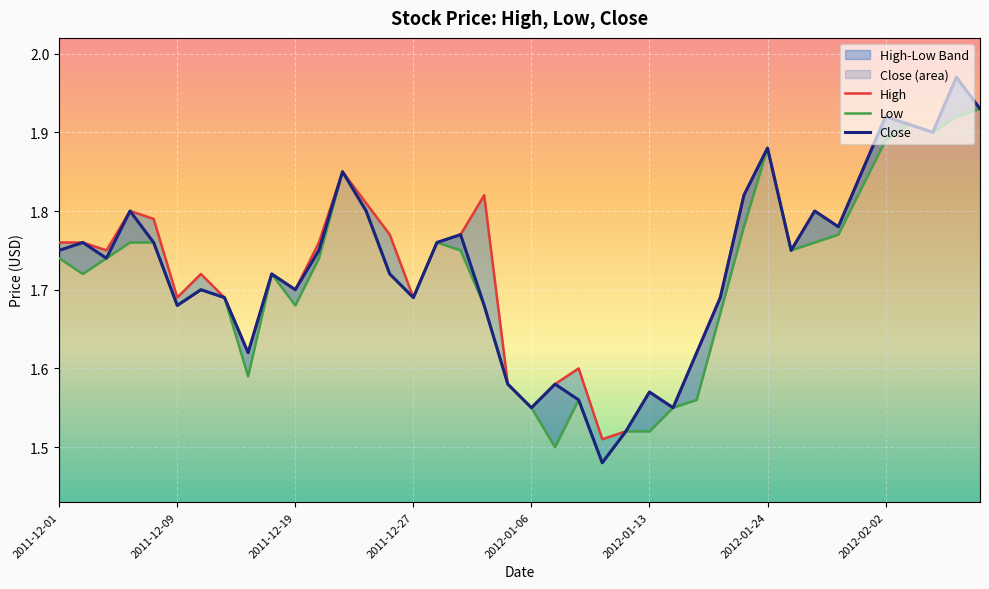

What position from the right is 17?

23